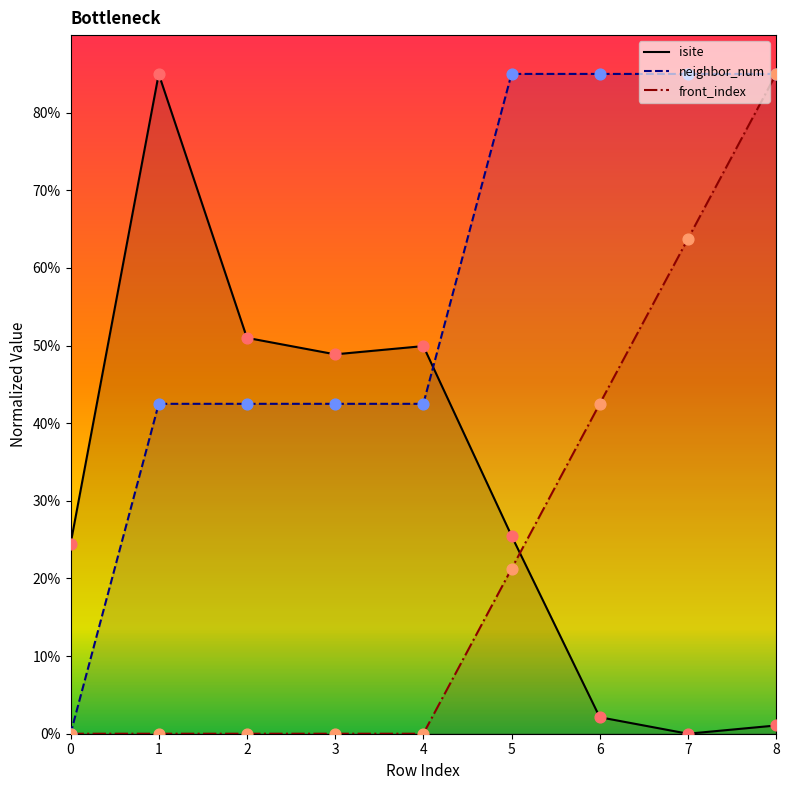

Is the value of front_index at 5 greater than the value of isite at 3?

No